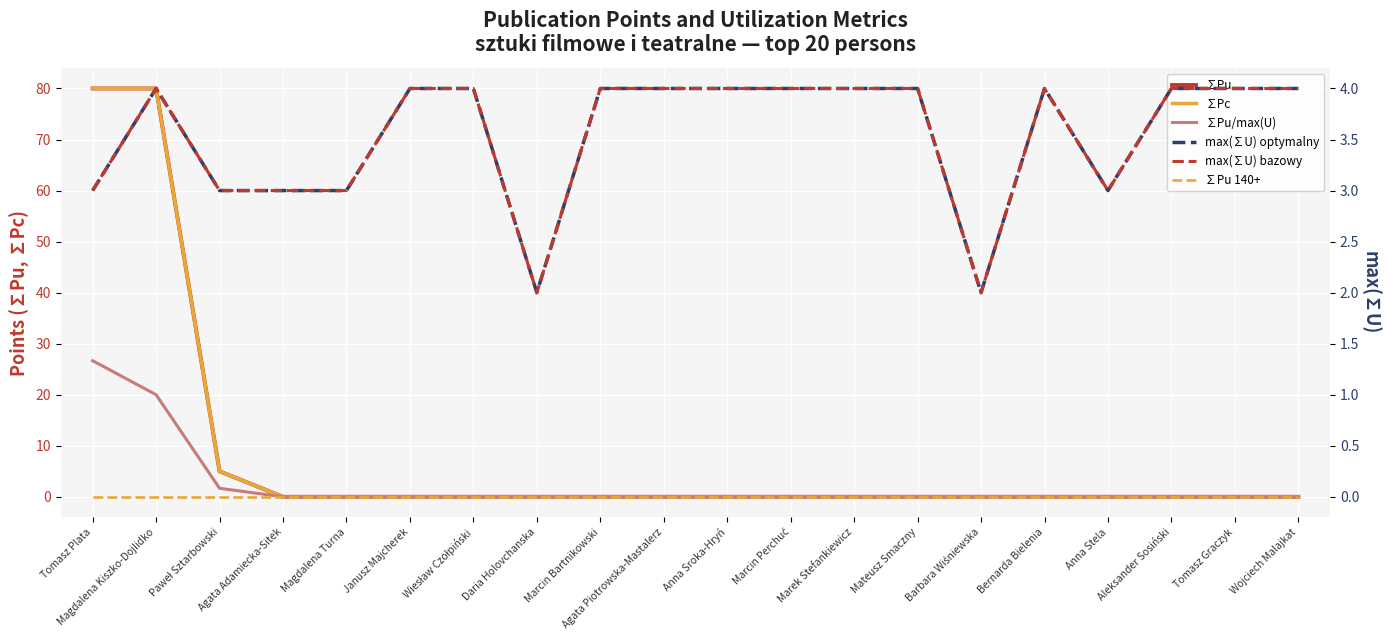

True or false: ∑Pc has more than 1 interior local peaks.

False